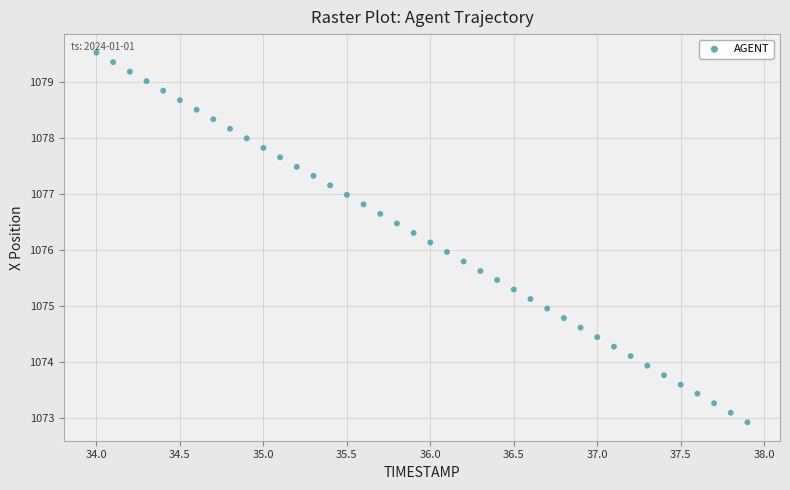

What is the range of Y values (max minus min)?

6.6